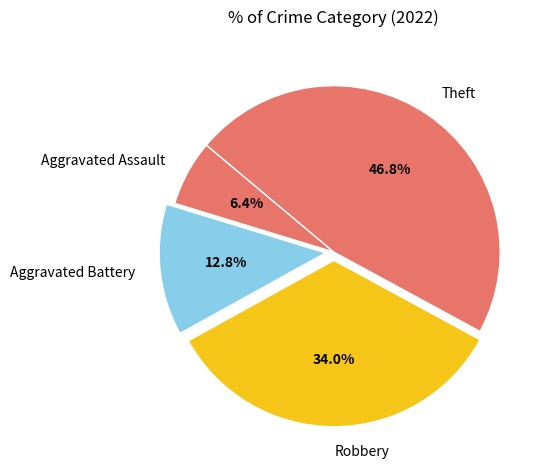

What percentage is NOT represented by Theft?

53.2%